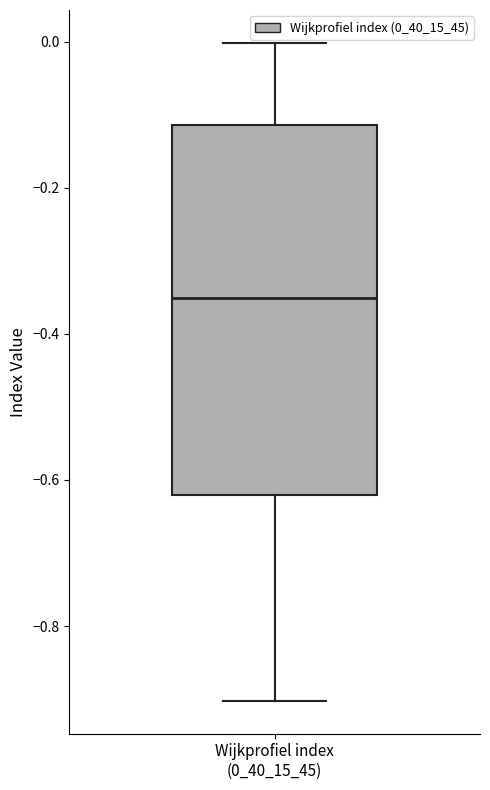

Read this box plot against the y-axis: the position of the median line, the range covered by the box, and the ends of both whiskers. The values are not printed on the chart, so give them approximately, as read against the axis.

median -0.36, box -0.62 to -0.12, whiskers -0.90 to 0.00